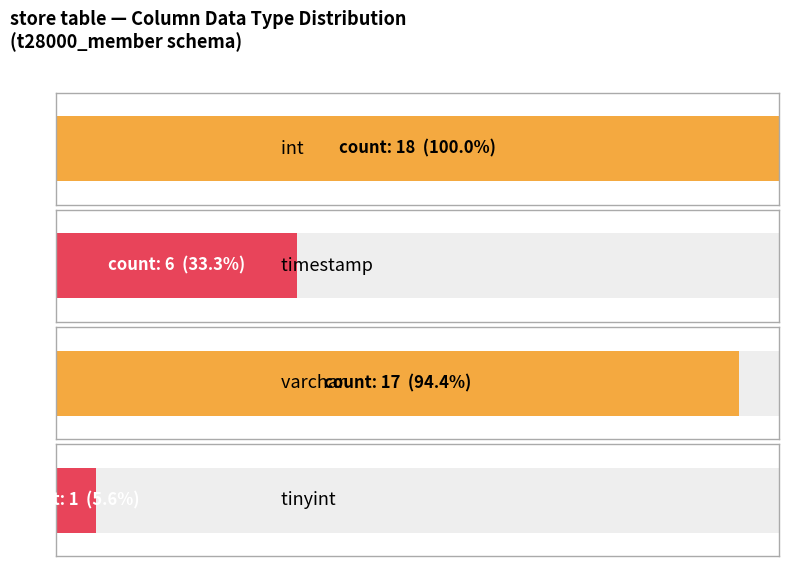

What is the maximum value shown in the chart?

18